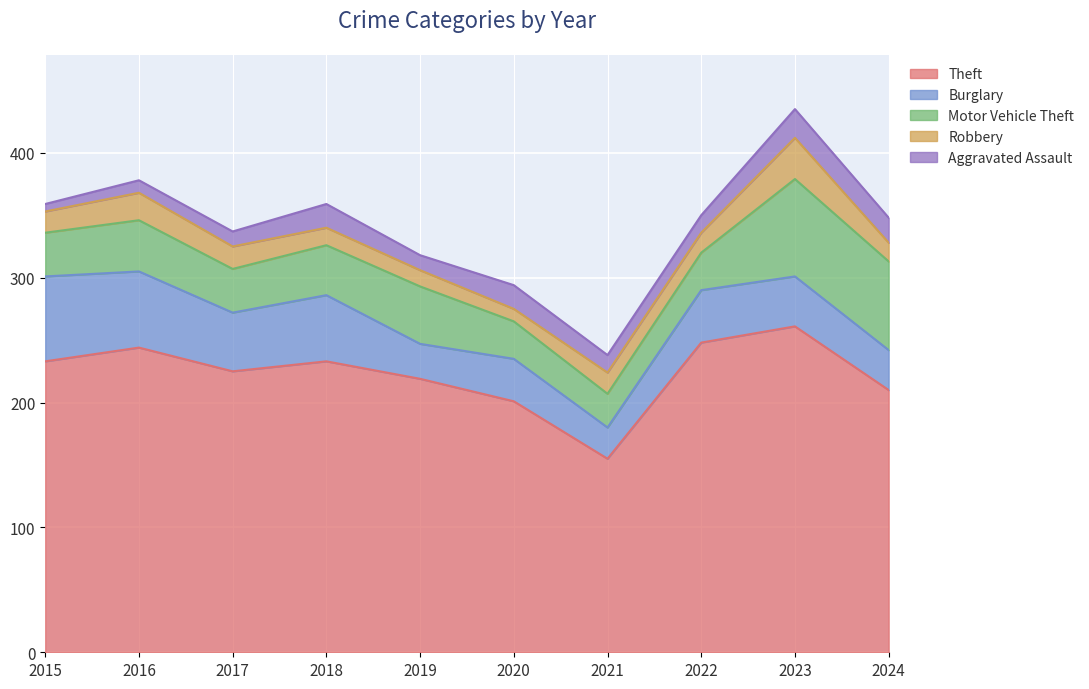

What is the maximum value for Aggravated Assault?

23